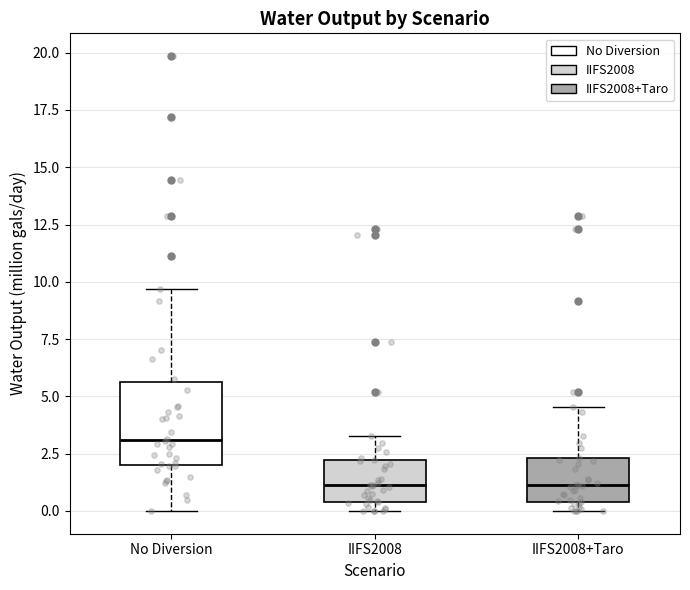

Reading left to right, read every box against the y-axis: the position of its median line, the range the box covers, and the ends of its whiskers. The values are not printed on the chart, so give them approximately, as read against the axis.

No Diversion: median 3.0, box 2.0 to 5.5, whiskers 0.0 to 9.5
IIFS2008: median 1.0, box 0.5 to 2.0, whiskers 0.0 to 3.5
IIFS2008+Taro: median 1.0, box 0.5 to 2.5, whiskers 0.0 to 4.5